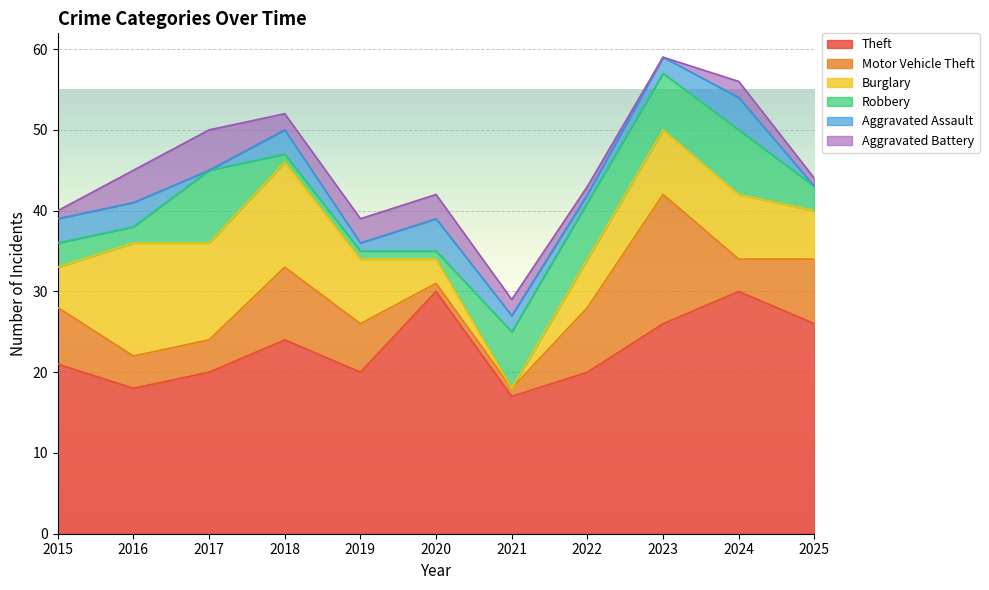

Which category has the highest value across all series?

2020